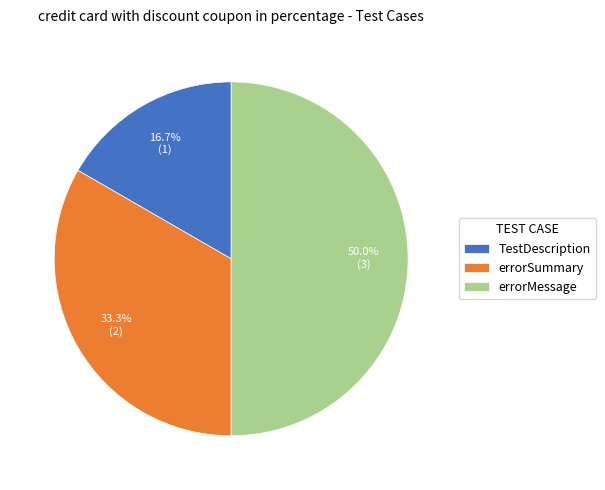

The TestDescription slice represents 17% of the pie. True or false?

True